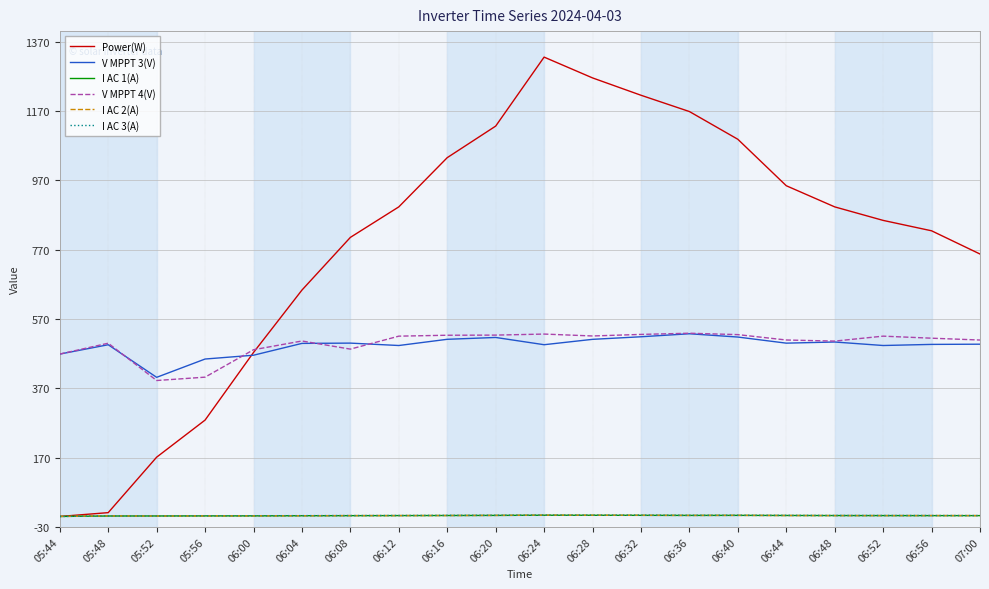

The V MPPT 4(V) series shows 266.0 at 06:36. True or false?

False